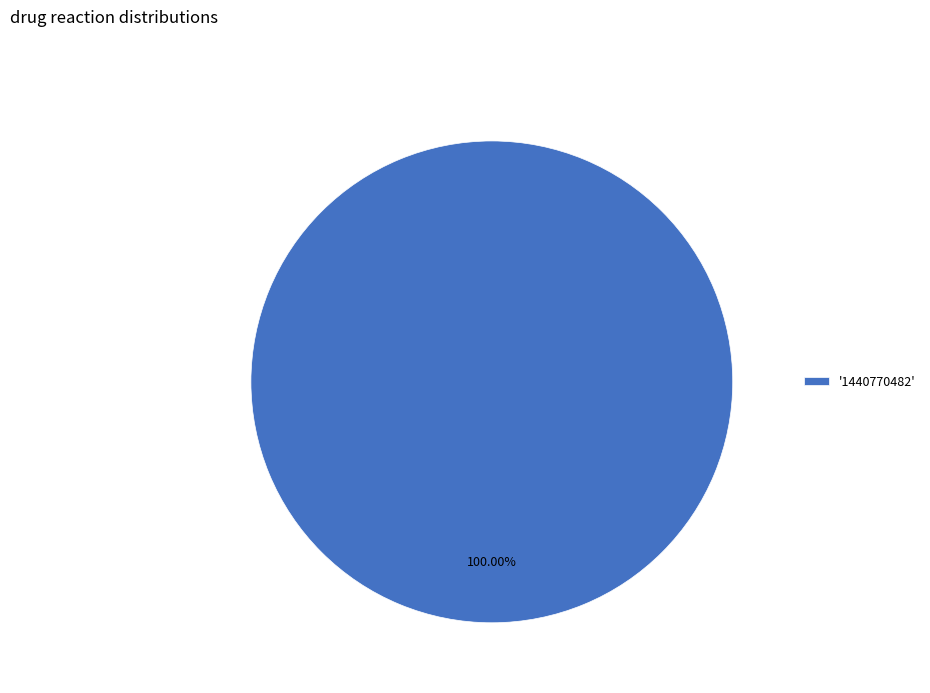

Count the number of slices in the pie.

1